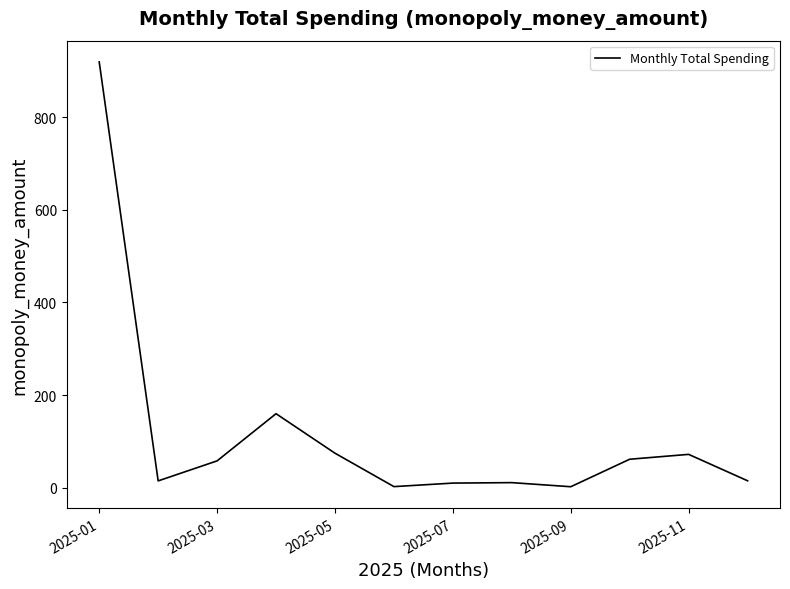

How many categories are shown in the chart?

12